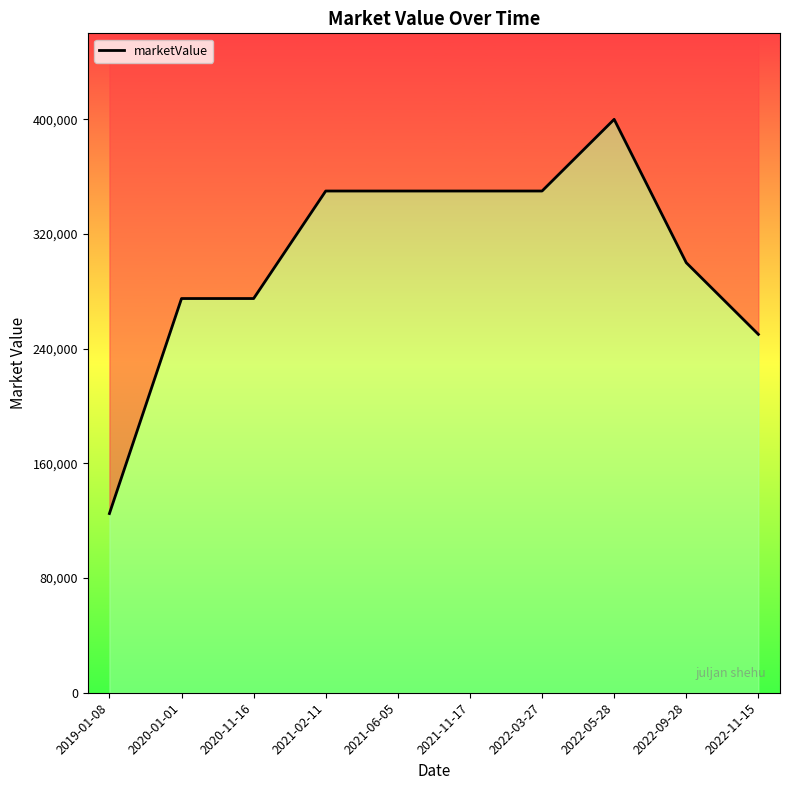

What is the value of the 10th point from the left?

250000